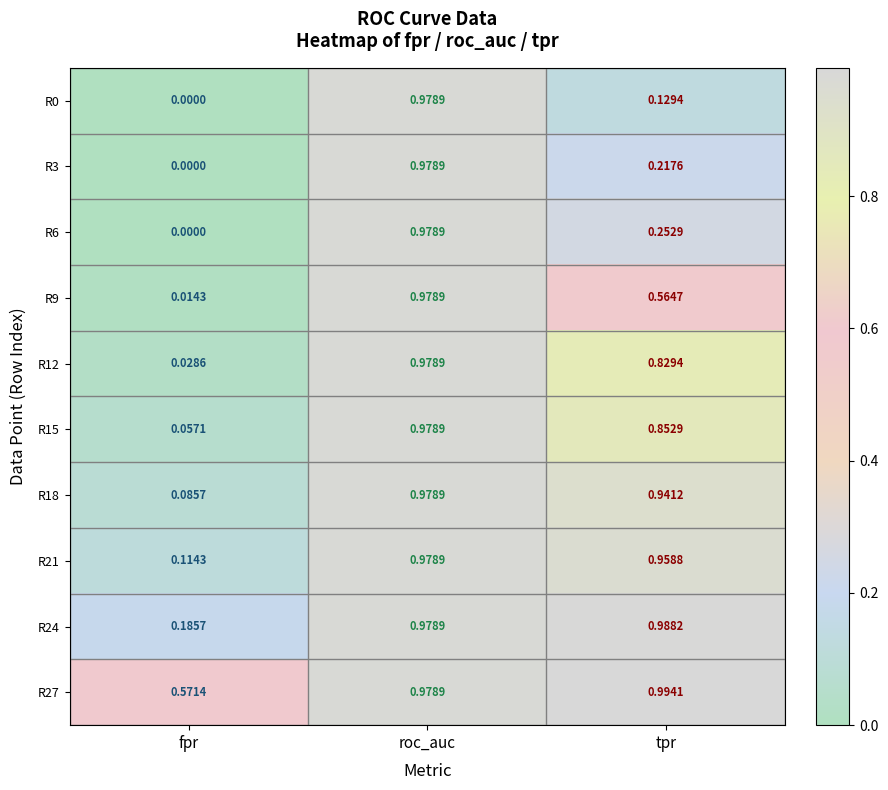

Is the value of R3 at fpr greater than the value of R24 at tpr?

No